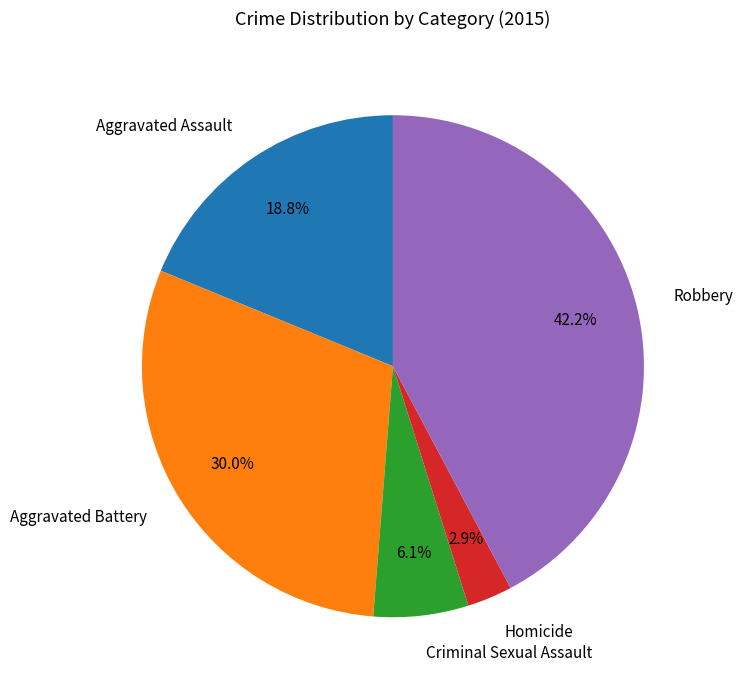

Which category has the biggest portion of the pie?

Robbery